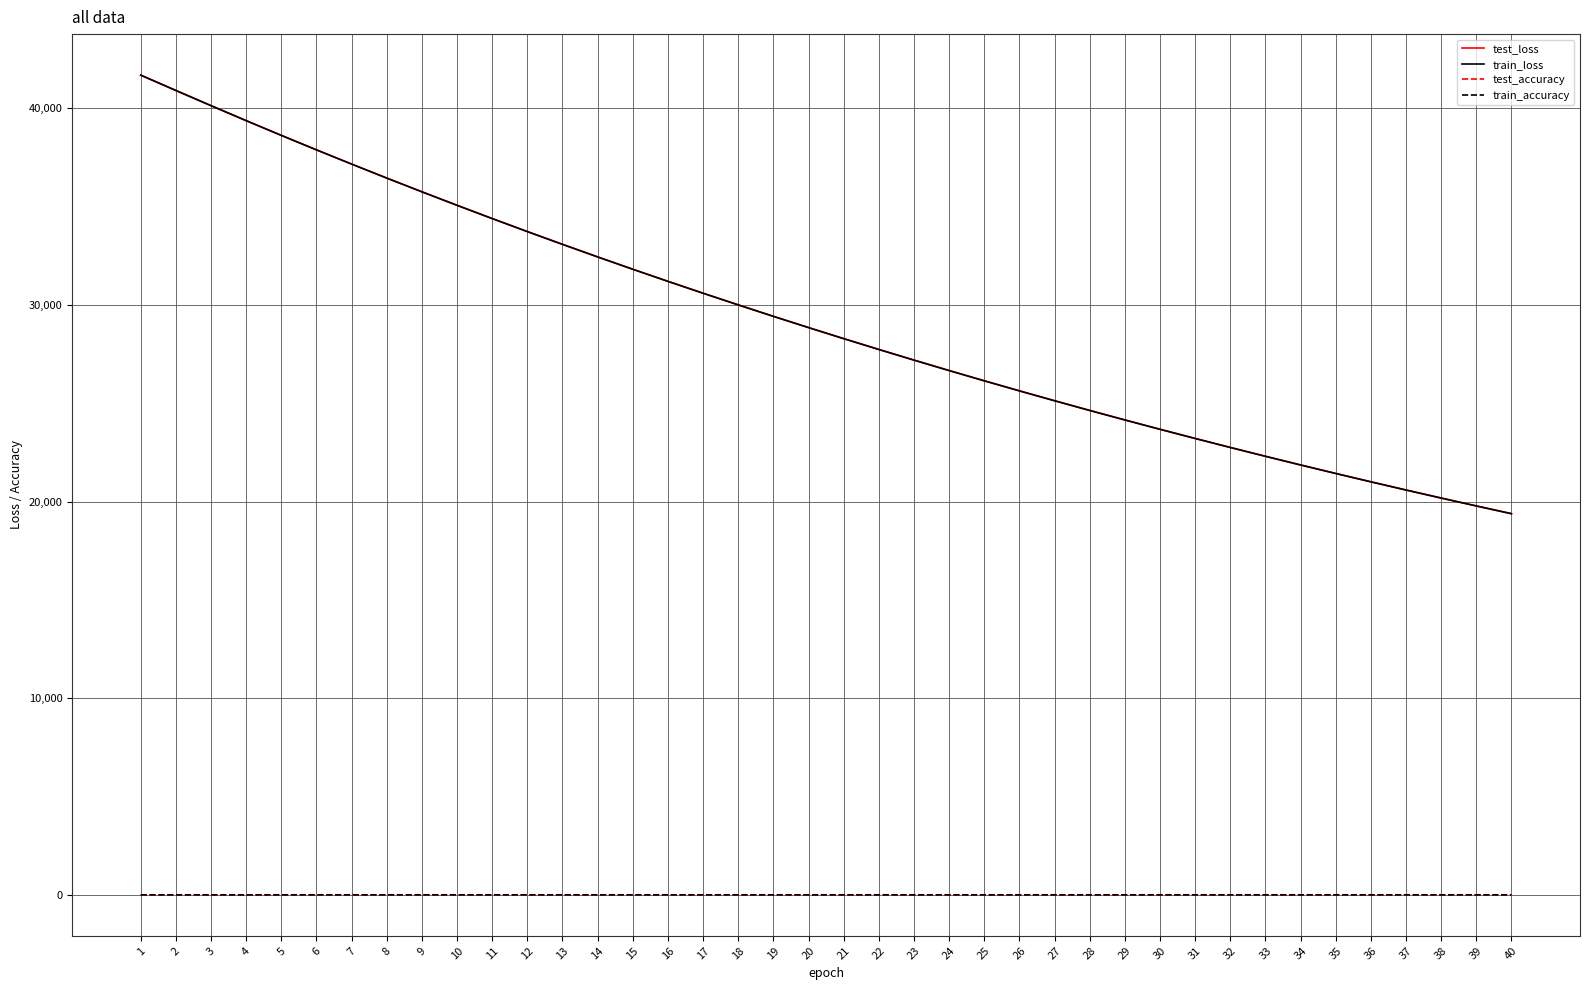

How many lines are shown in the chart?

4